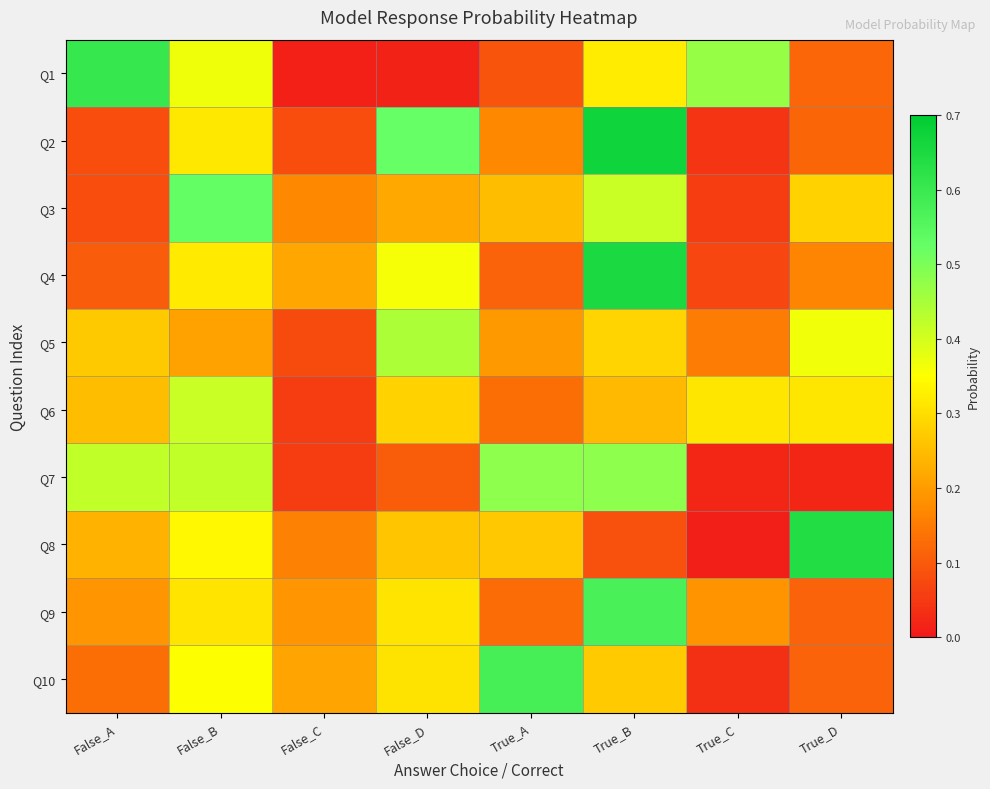

What is the difference between the highest and lowest values at True_C?

0.5